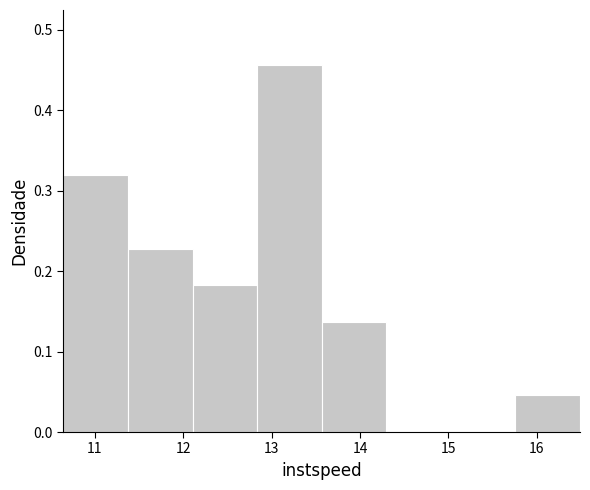

Which range on the x-axis has the tallest bar?

12.8 to 13.6